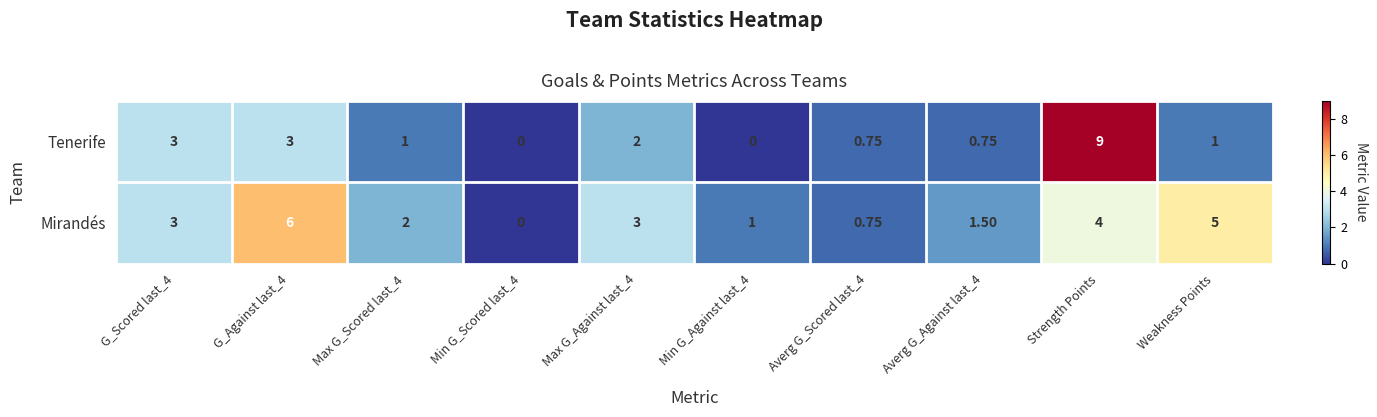

Between Averg G_Against last_4 and Weakness Points, which series saw the biggest shift?

Mirandés